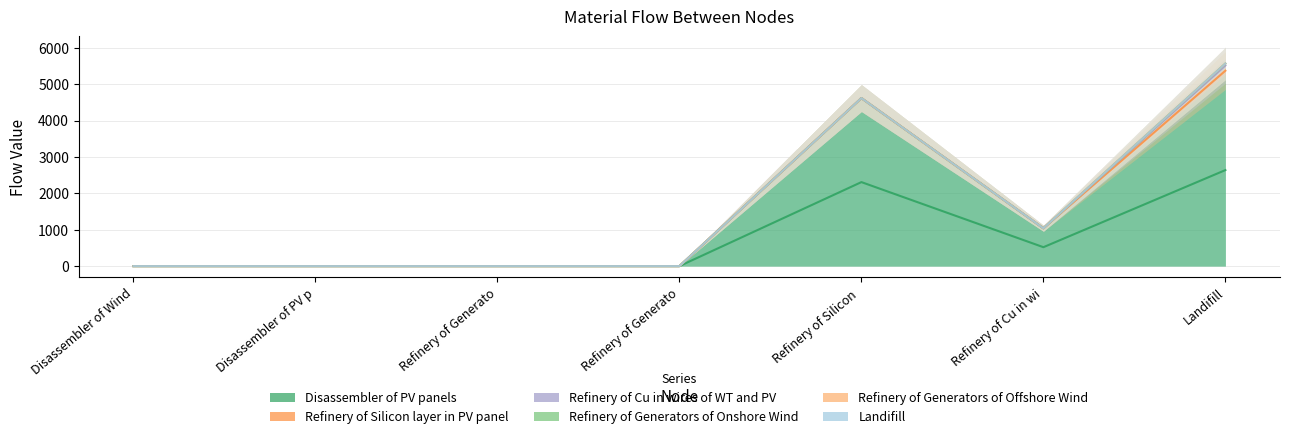

True or false: Landifill and Refinery of Silicon layer in PV panel cross at least once.

False